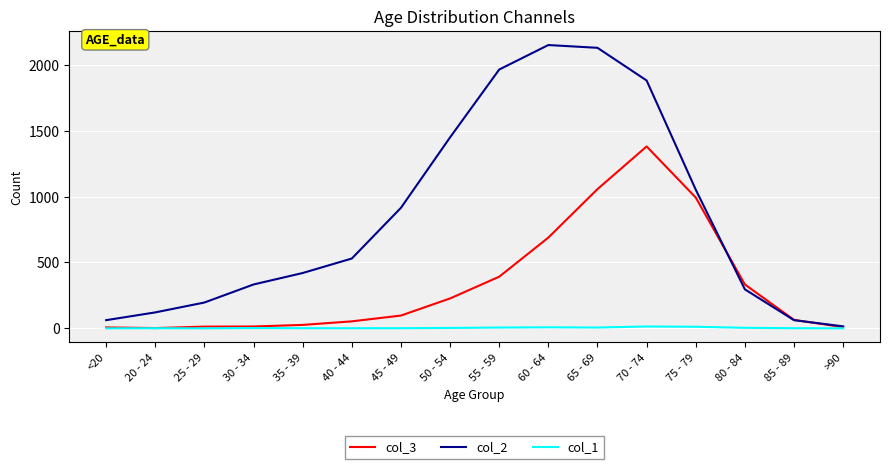

At which category is the sum across all series the highest?

70 - 74